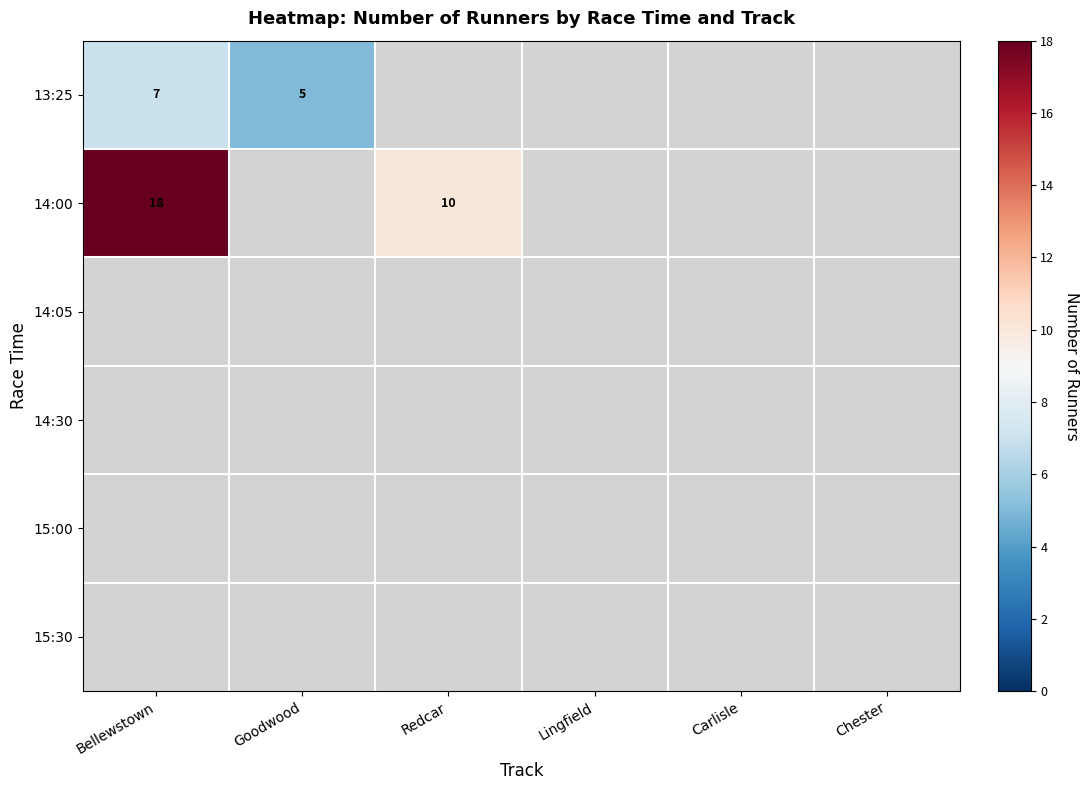

Where is 13:25 nearest to the value 6?

Bellewstown